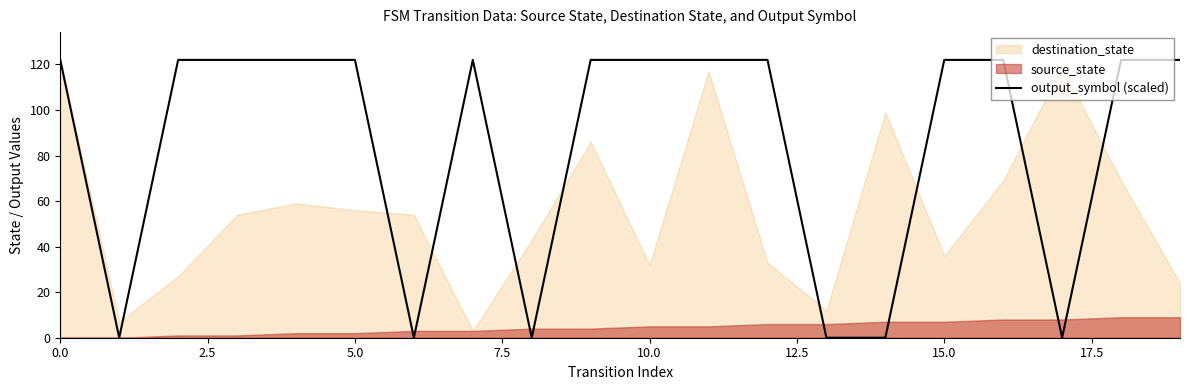

Is it true that output_symbol (scaled) equals 122 at 0.0?

True